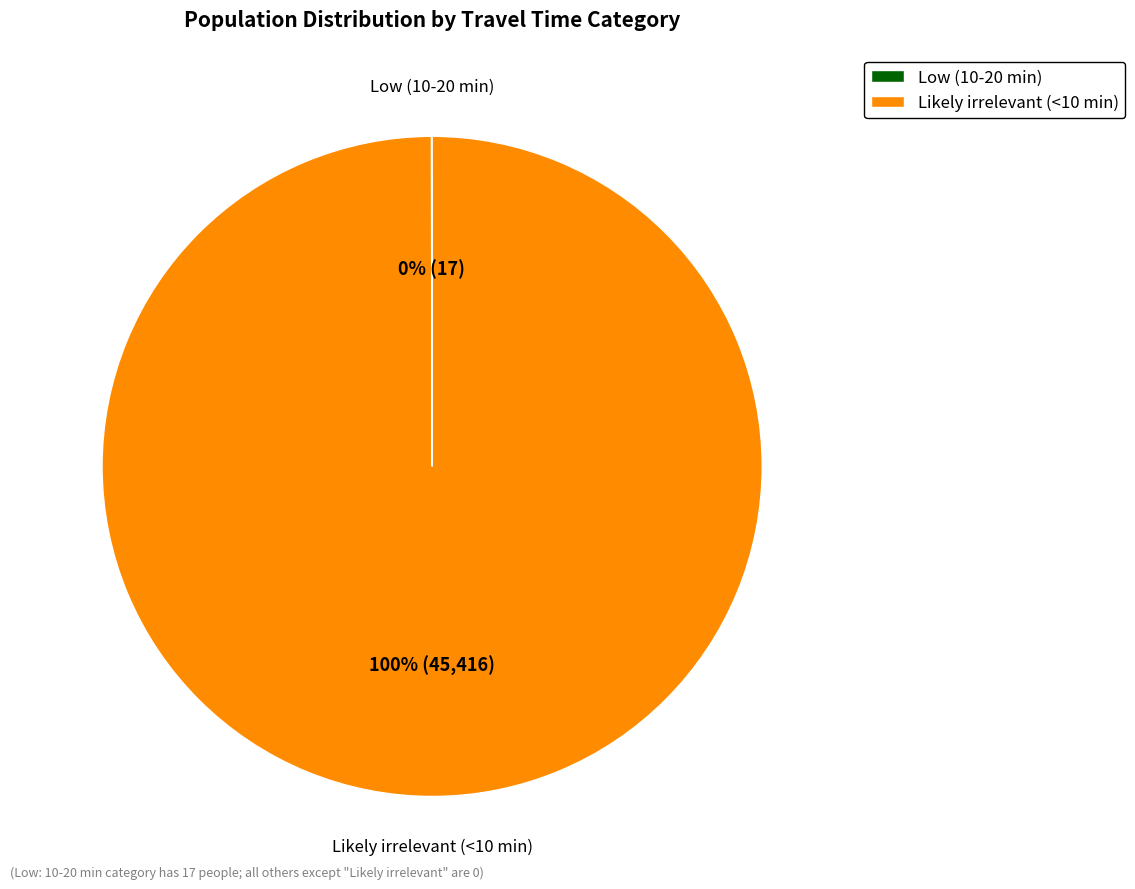

To the nearest percent, what is the difference between the largest and smallest slice percentages?

100%